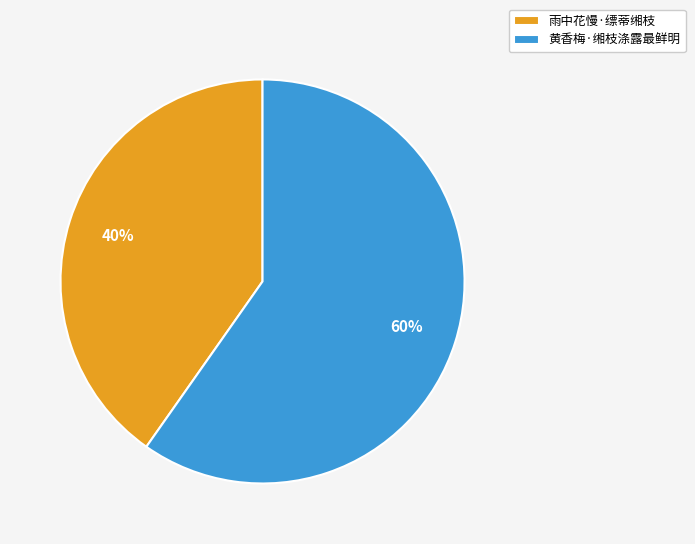

What is the smallest slice in the pie chart?

雨中花慢·缥蒂缃枝